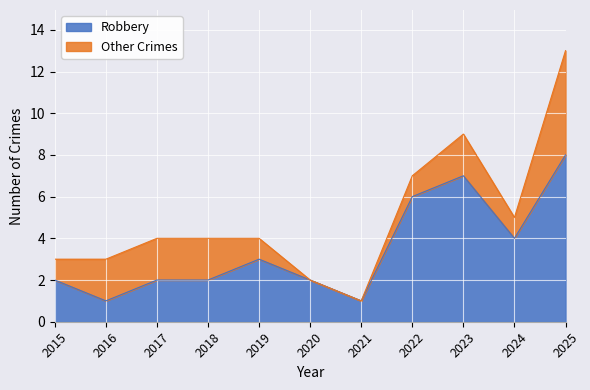

Reading left to right, what are all the values shown in this chart?

2	1	2	2	3	2	1	6	7	4	8